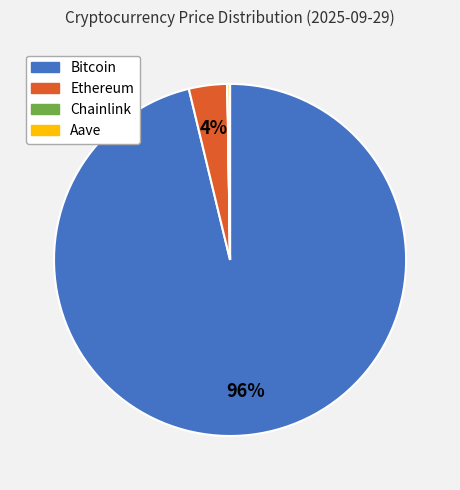

Is there a majority slice in this chart?

Yes